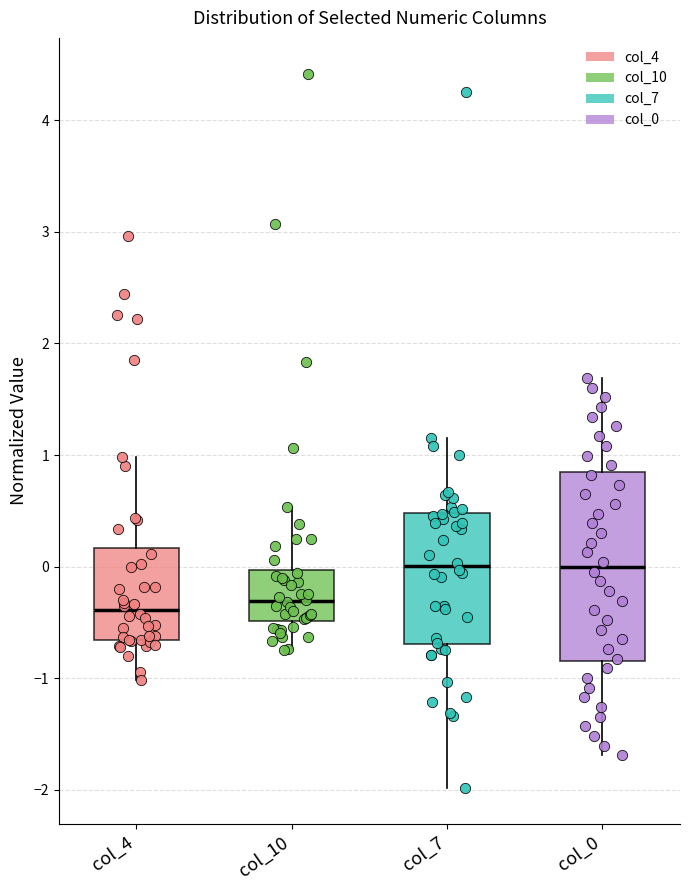

Reading left to right, read every box against the y-axis: the position of its median line, the range the box covers, and the ends of its whiskers. The values are not printed on the chart, so give them approximately, as read against the axis.

col_4: median -0.4, box -0.7 to 0.2, whiskers -1.0 to 1.0
col_10: median -0.3, box -0.5 to 0.0, whiskers -0.7 to 0.5
col_7: median 0.0, box -0.7 to 0.5, whiskers -2.0 to 1.1
col_0: median 0.0, box -0.8 to 0.8, whiskers -1.7 to 1.7